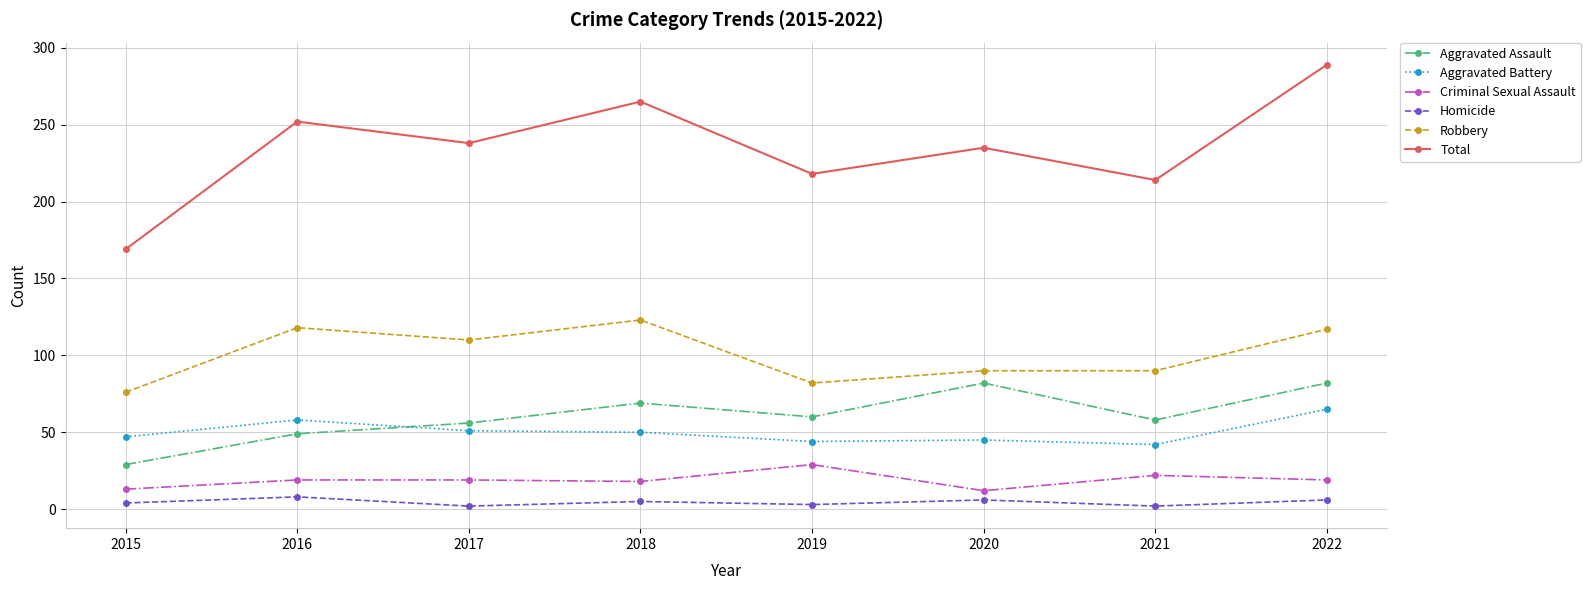

The Aggravated Assault series shows 85 at 2021. True or false?

False